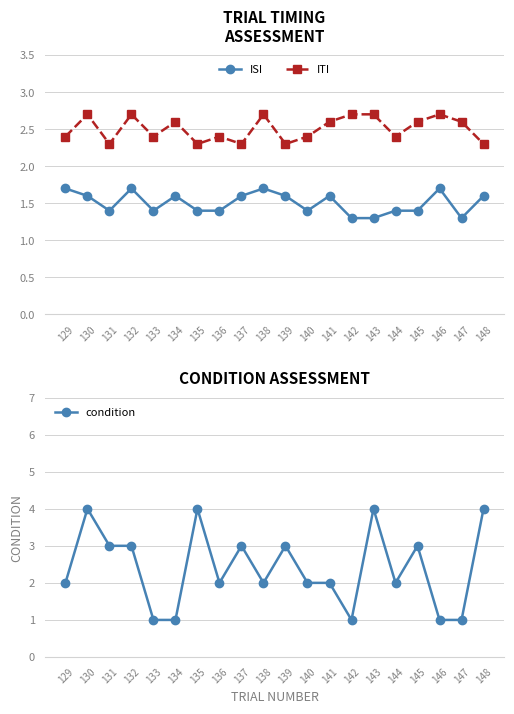

Count the ISI values in the range 1 to 2.

20